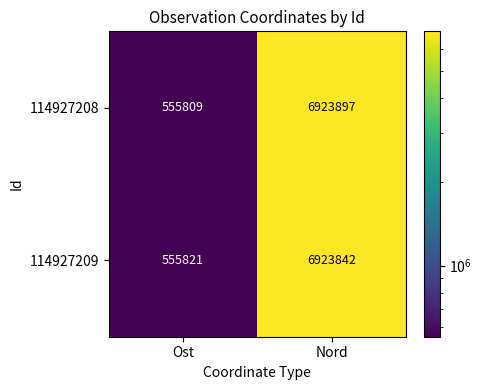

The 114927208 series shows 1628295 at Nord. True or false?

False